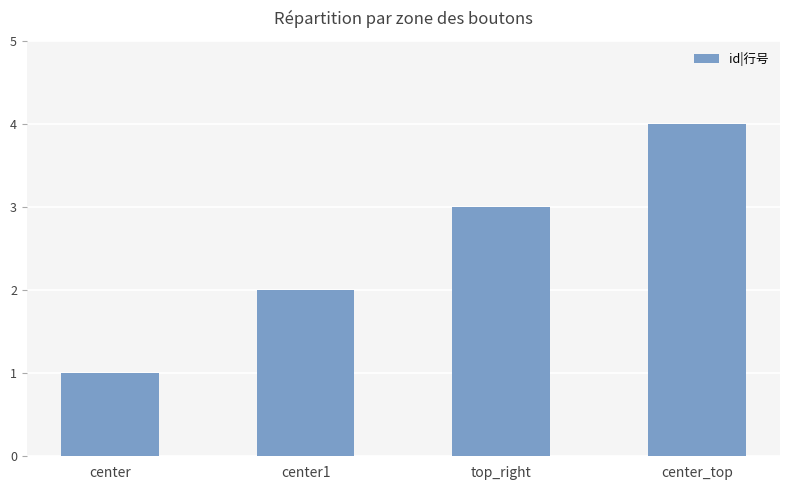

At which category does the chart reach its minimum across all series?

center